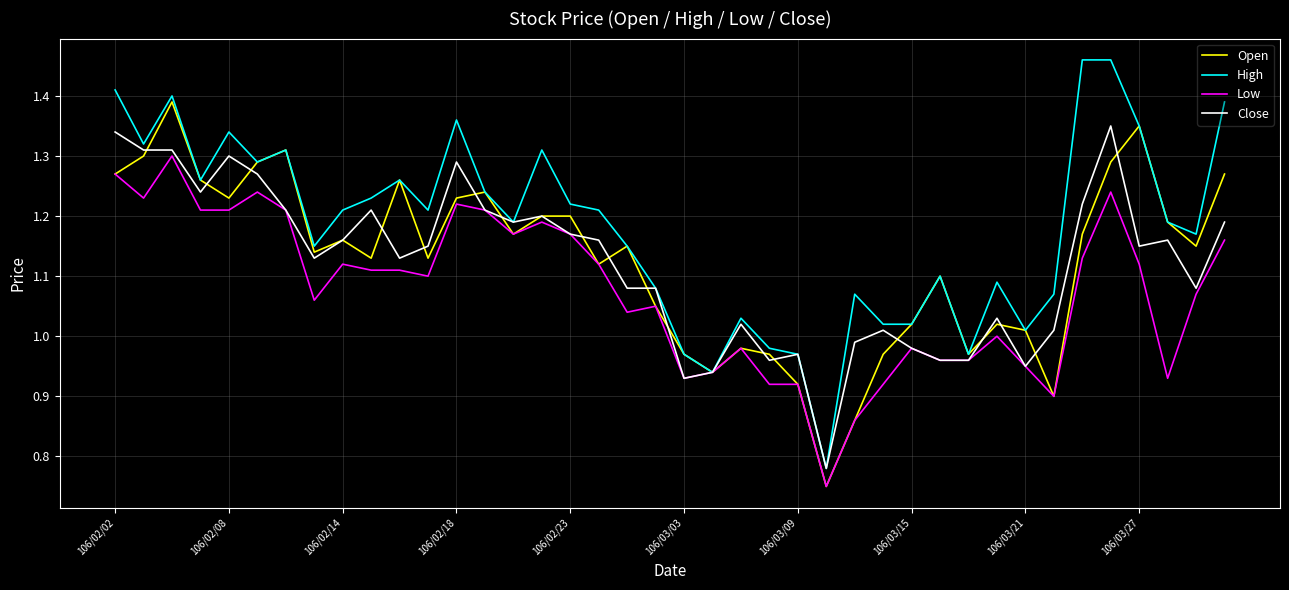

List the series in order of their peak value, lowest first.

Low, Close, Open, High